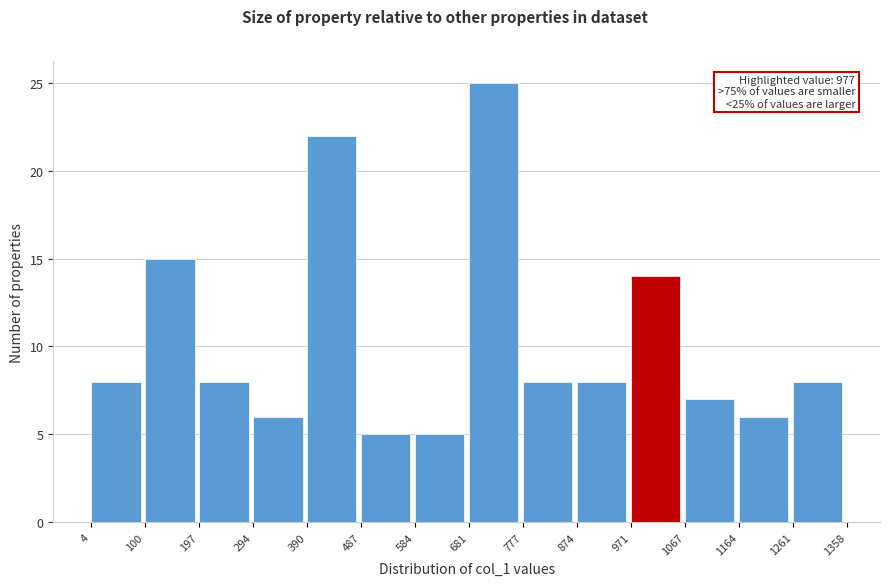

Over which range of the x-axis is the bar tallest?

681 to 777